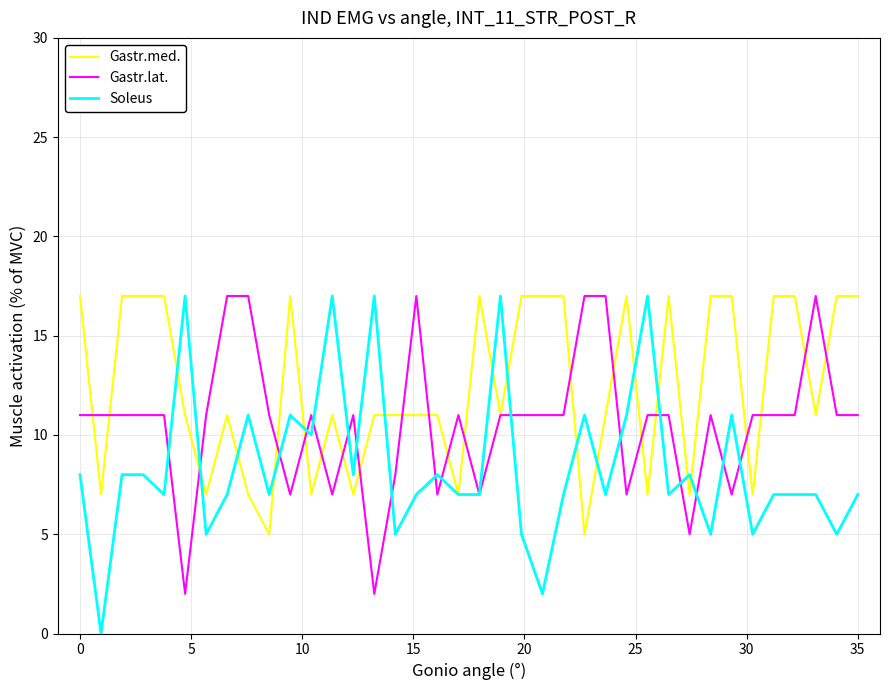

Which series has the widest spread of values?

Soleus